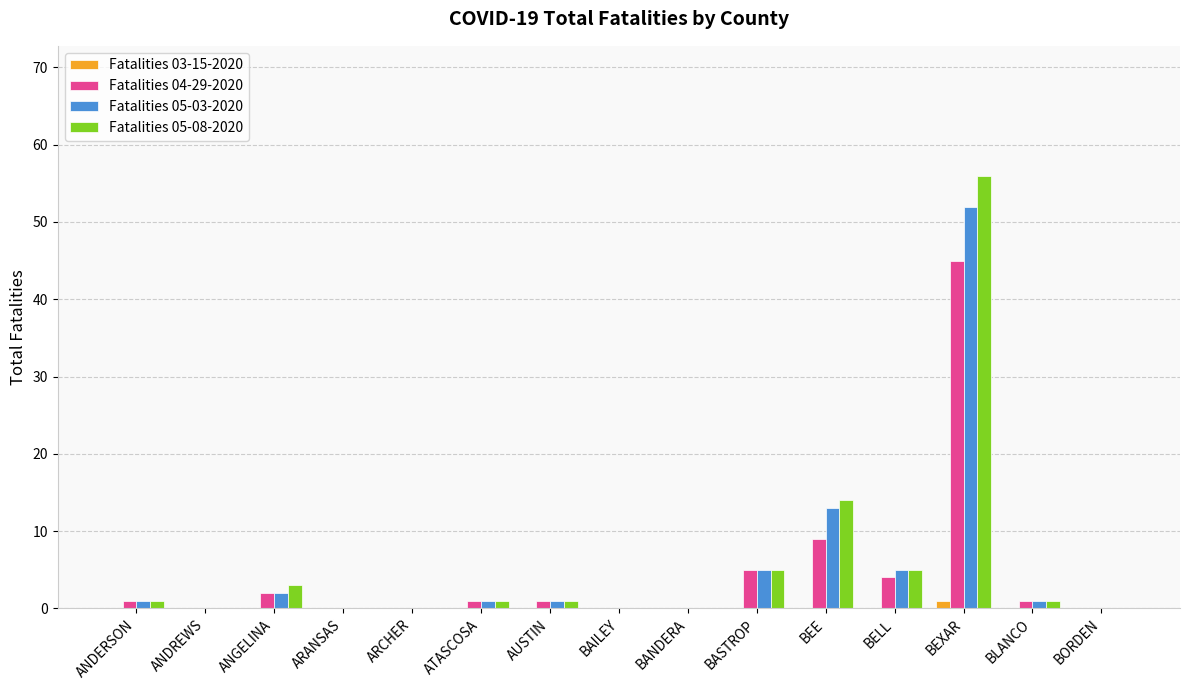

Is the value of Fatalities 04-29-2020 at ARANSAS greater than the value of Fatalities 05-03-2020 at BEXAR?

No